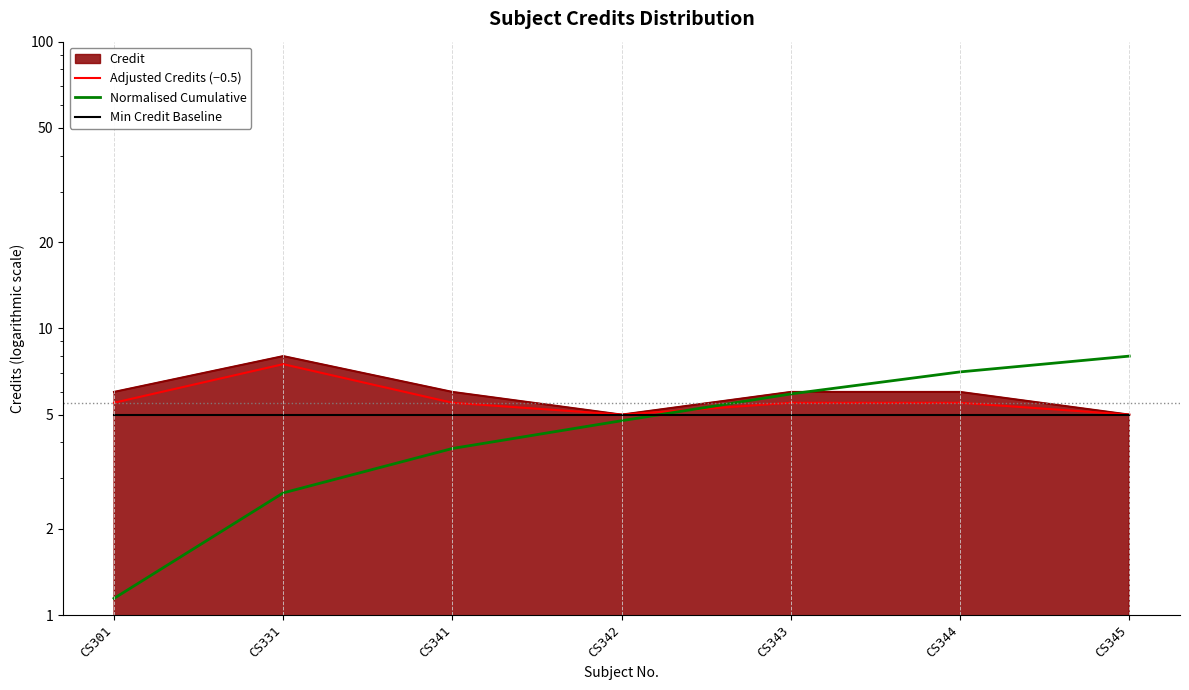

What is the value of the Normalised Cumulative point at the 2nd from the left?

2.7